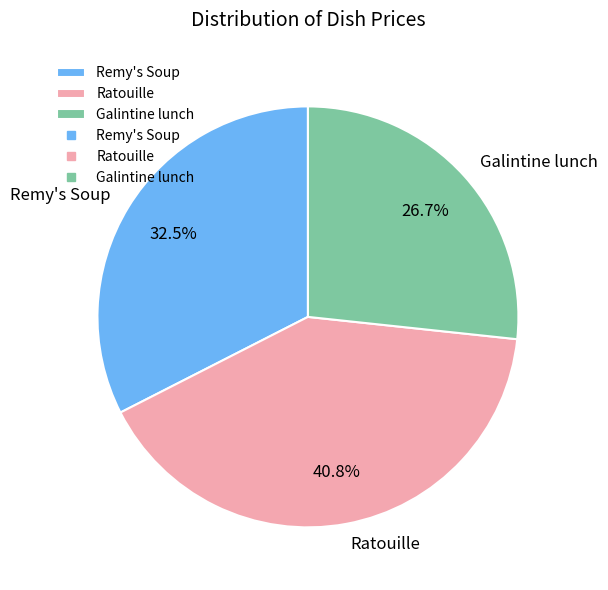

Does any single category account for the majority?

No